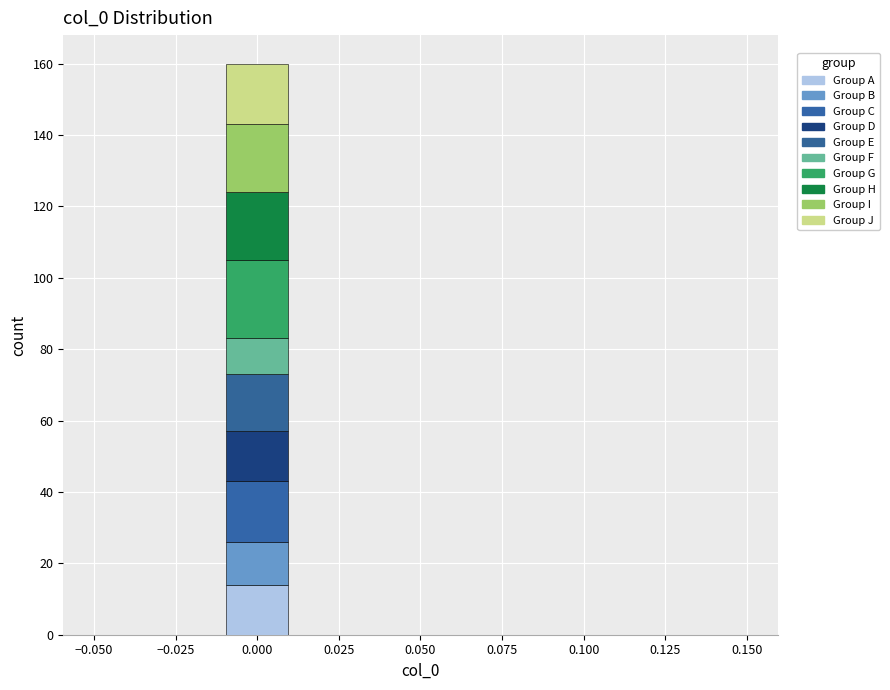

Which range on the x-axis has the tallest stacked bar (by total height)?

-0.01 to 0.01